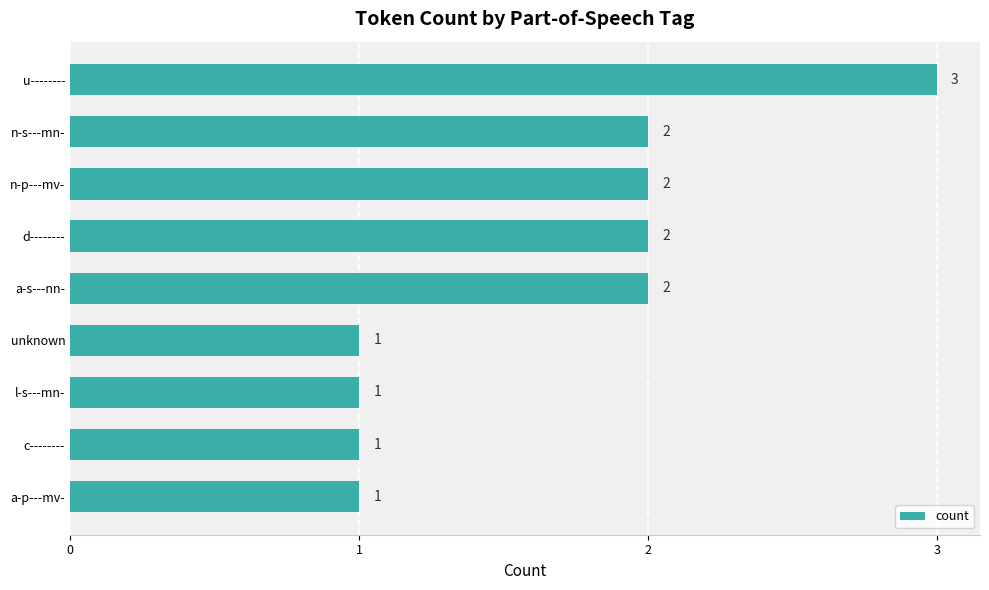

Count the values in the range 1 to 2.

8